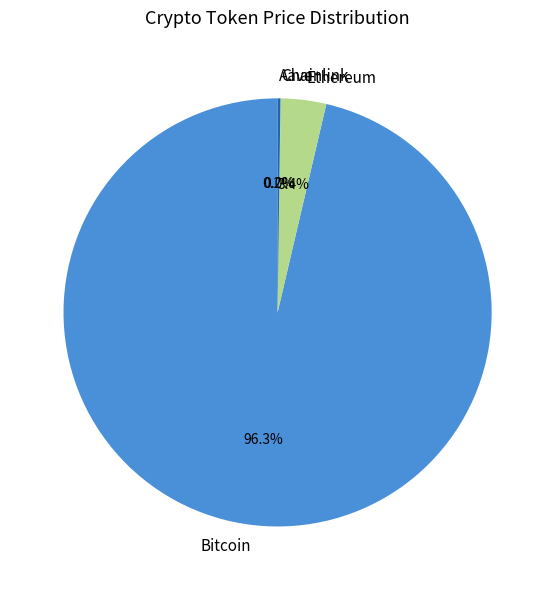

Is there a majority slice in this chart?

Yes